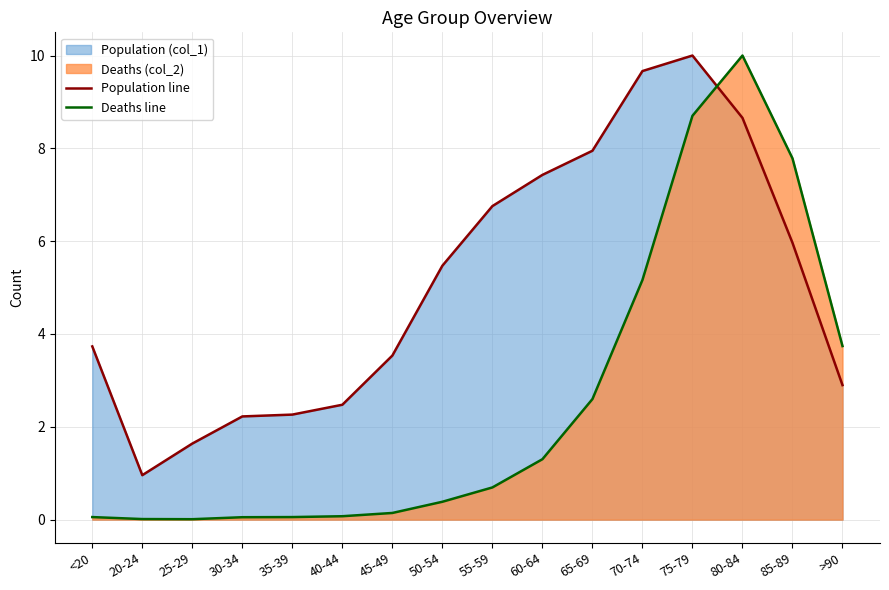

How many interior local peaks does the Deaths line series have?

1